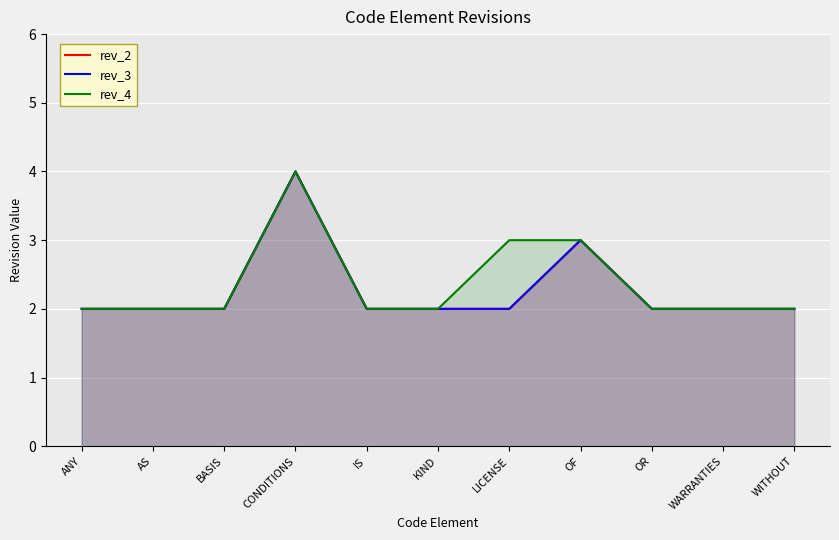

True or false: rev_2 and rev_4 intersect in this chart.

False